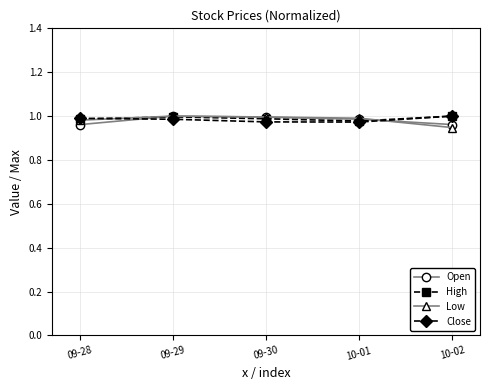

What is the label of the 5th point from the left?

10-02